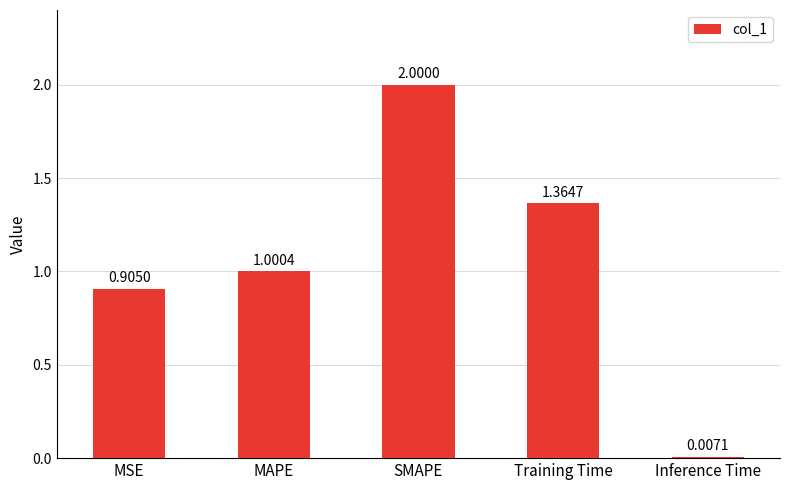

At which label is the value closest to 1?

MAPE